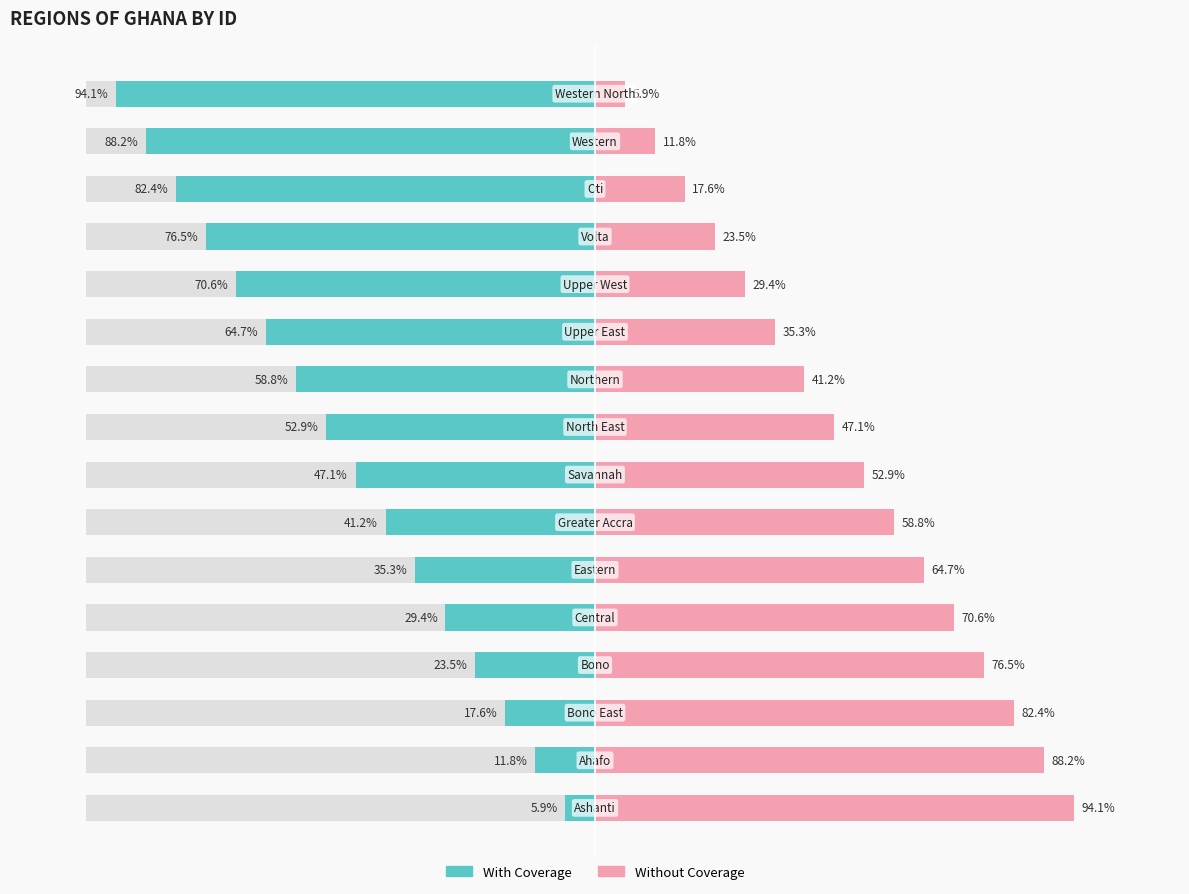

The value of With Coverage at 10 is -97.6. True or false?

False